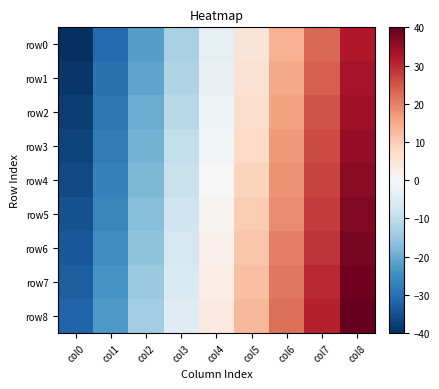

Rank the series at col8 from highest to lowest value.

row8, row7, row6, row5, row4, row3, row2, row1, row0